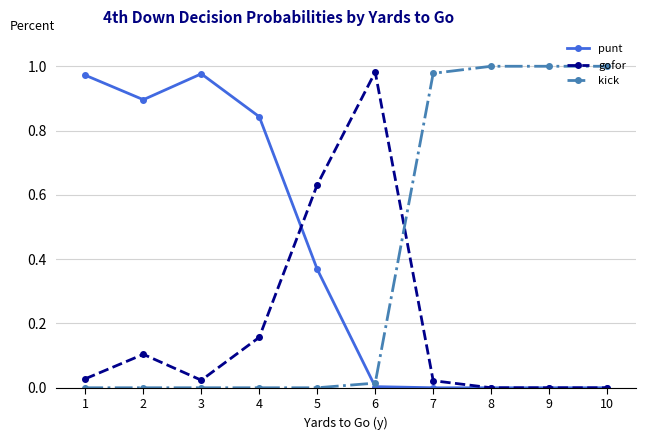

Is the value of gofor at 5 greater than the value of kick at 8?

No